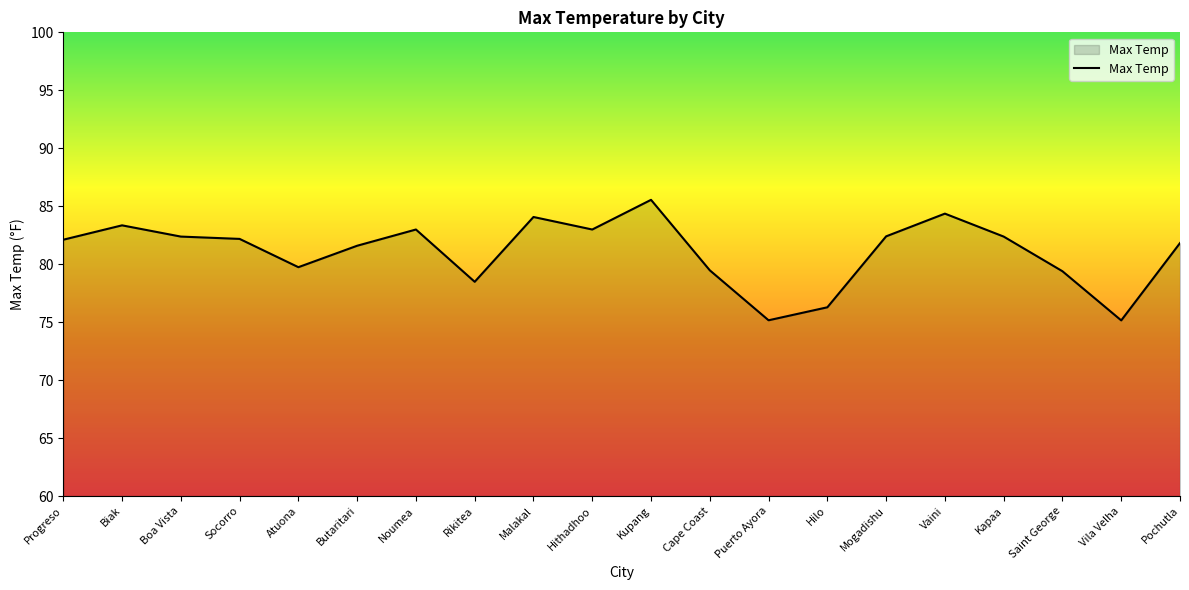

Which category has the highest value across all series?

Kupang